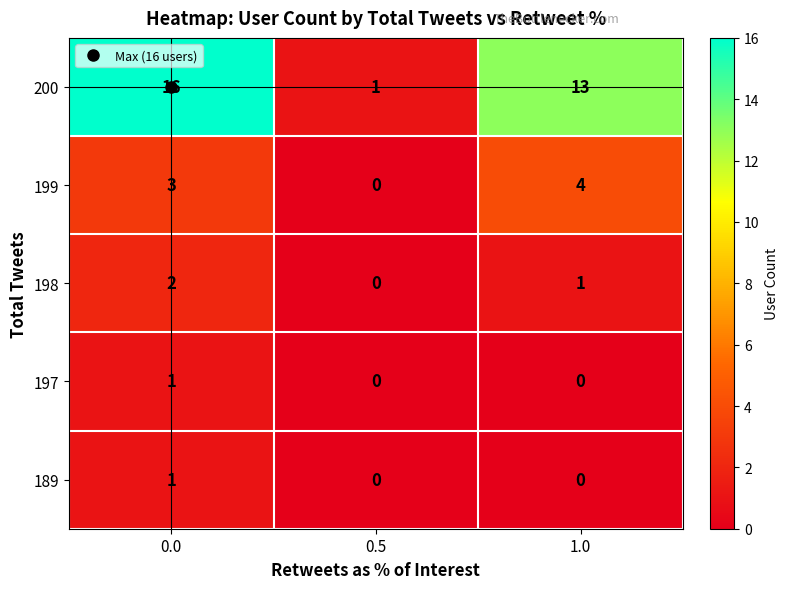

How many 199 values are between 0 and 4?

3